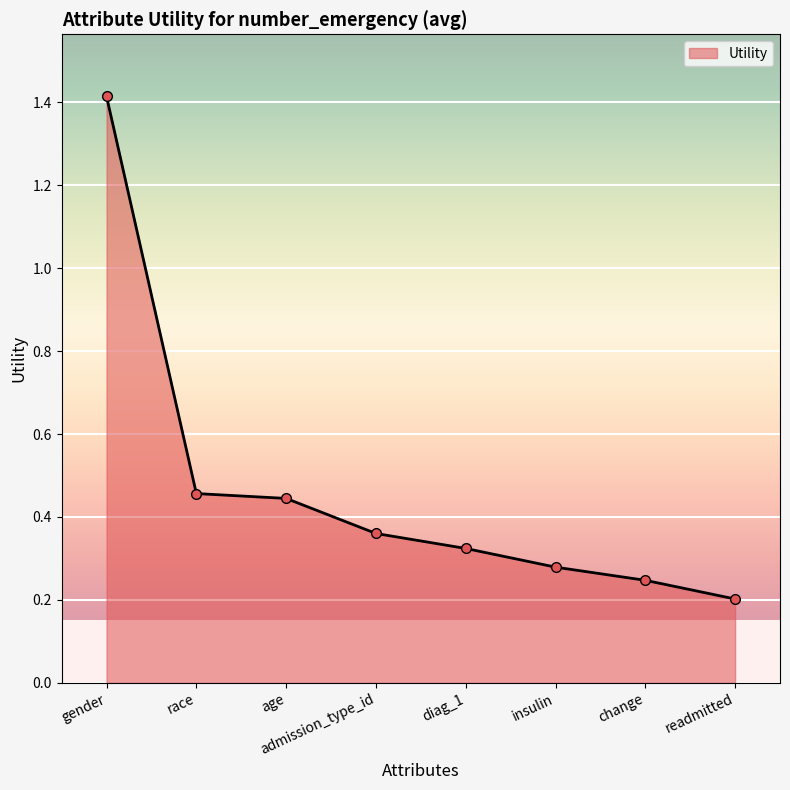

Where is the data nearest to the value 0?

readmitted